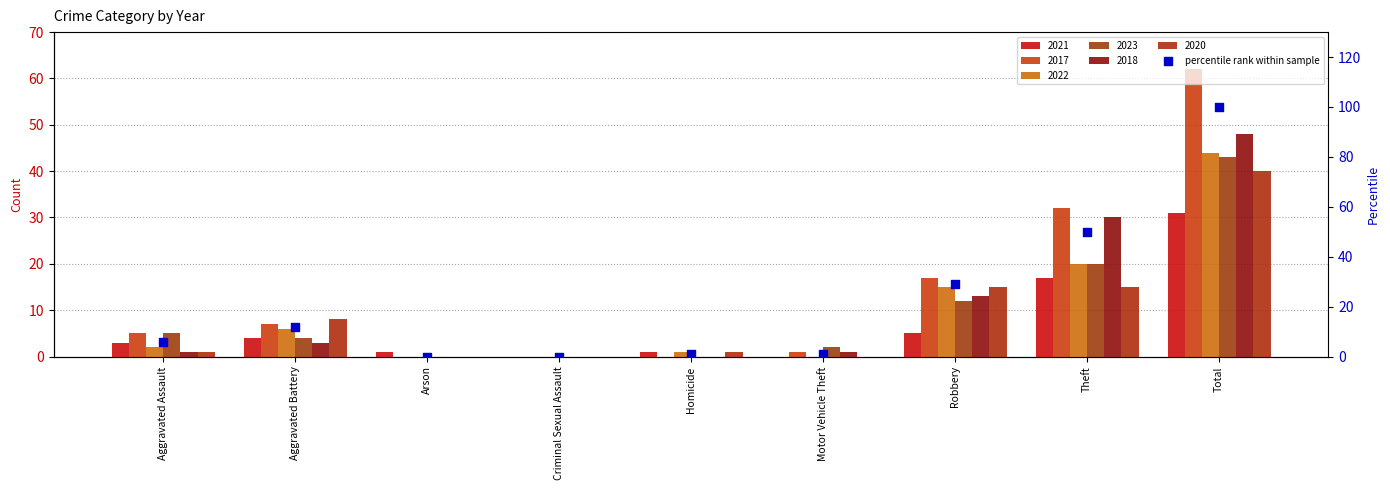

Between Aggravated Assault and Aggravated Battery, which is larger?

Aggravated Battery